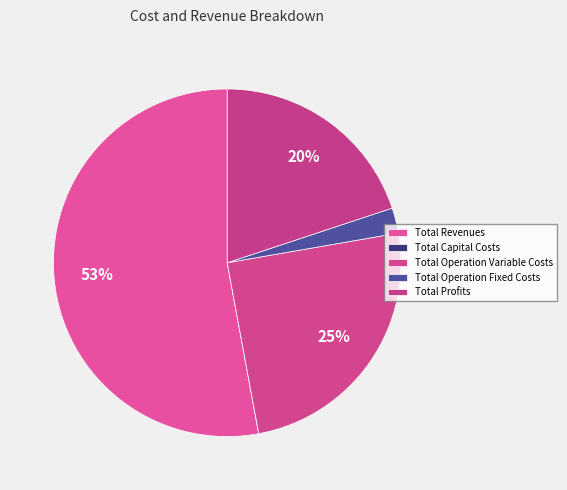

To the nearest percent, what is the combined percentage of Total Operation Variable Costs and Total Capital Costs?

25%